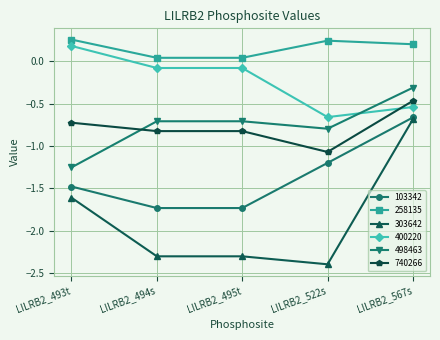

How many lines are shown in the chart?

6